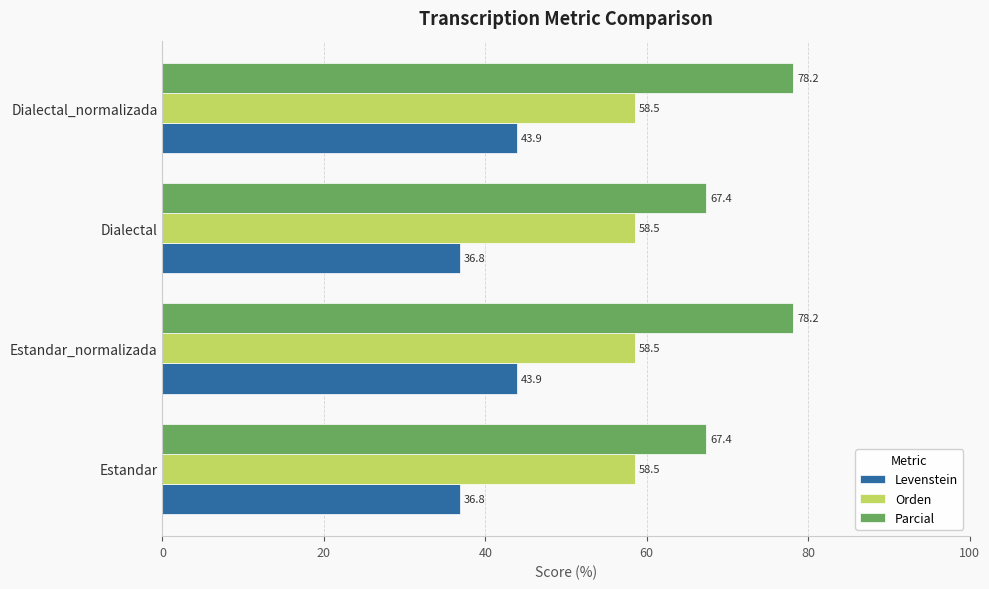

At how many categories does at least one series exceed 65?

4